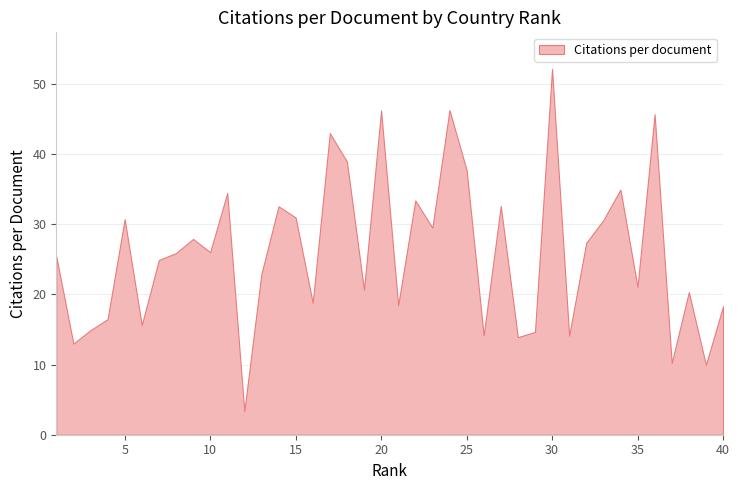

What is the difference between the maximum and minimum values?

48.8